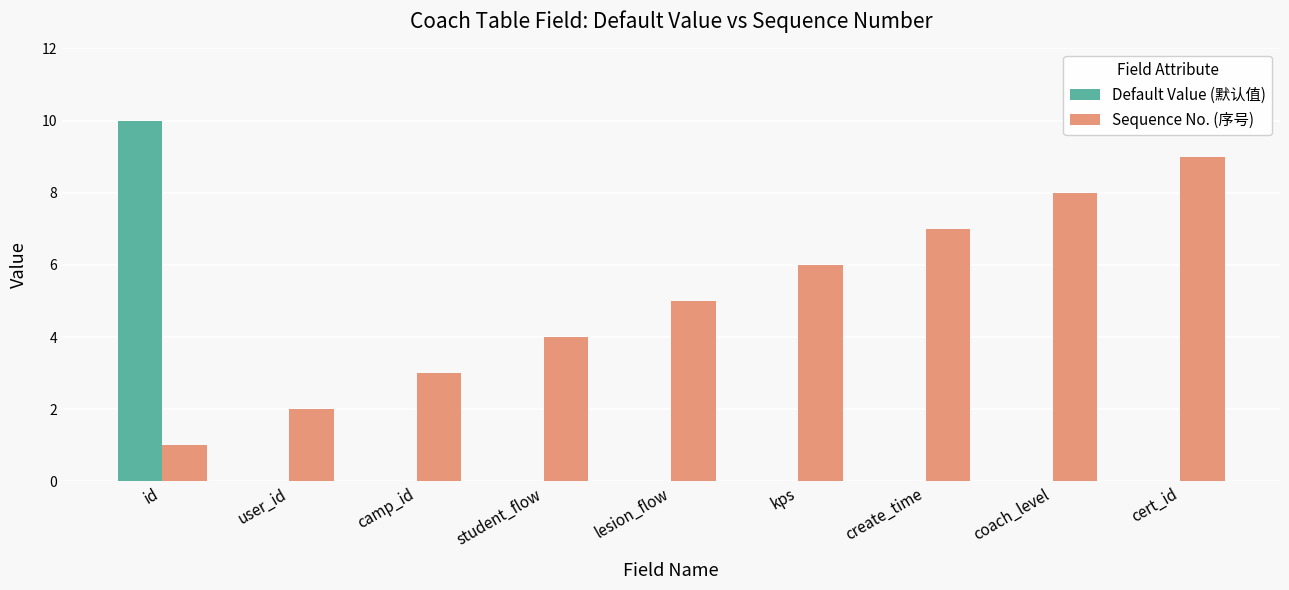

Is it true that Default Value (默认值) equals 0 at cert_id?

True